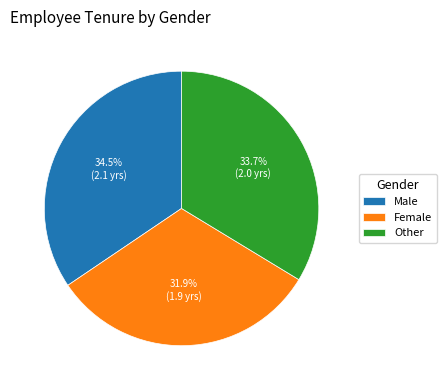

Which slice is the smallest?

Female